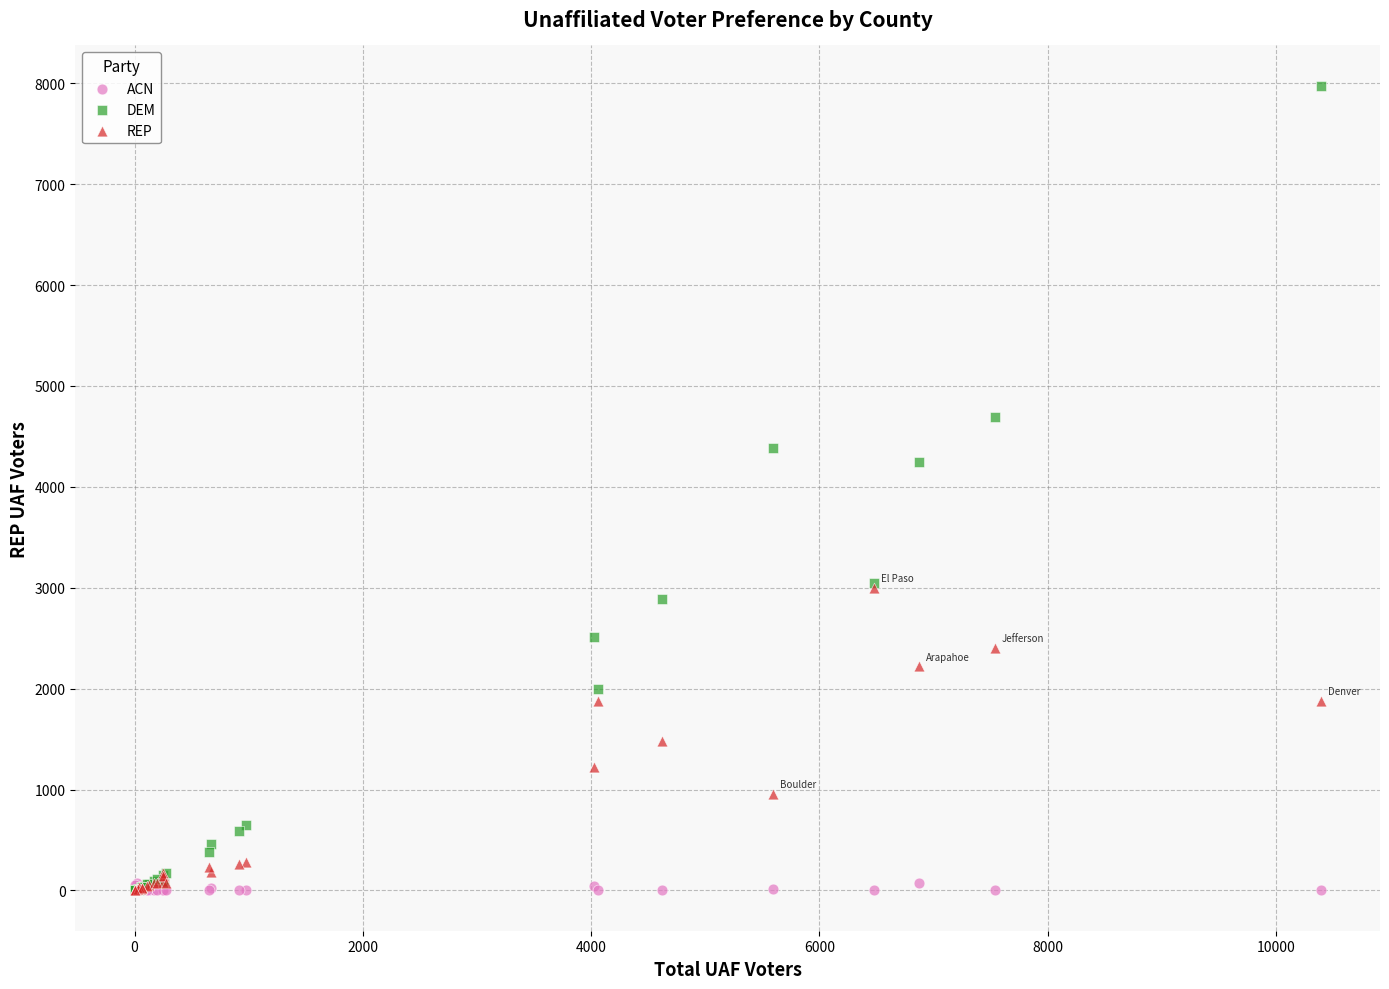

What are all the series names shown in the legend?

ACN, DEM, REP